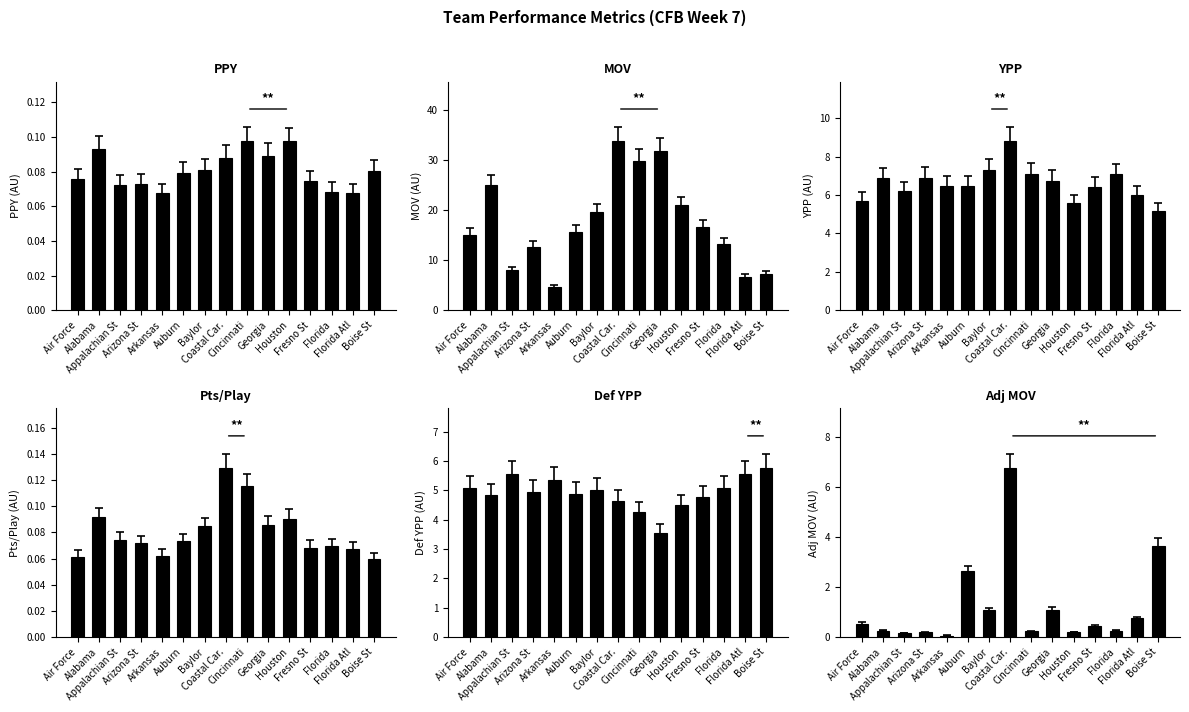

What is the approximate value of Adj MOV at Coastal Car.?

6.8